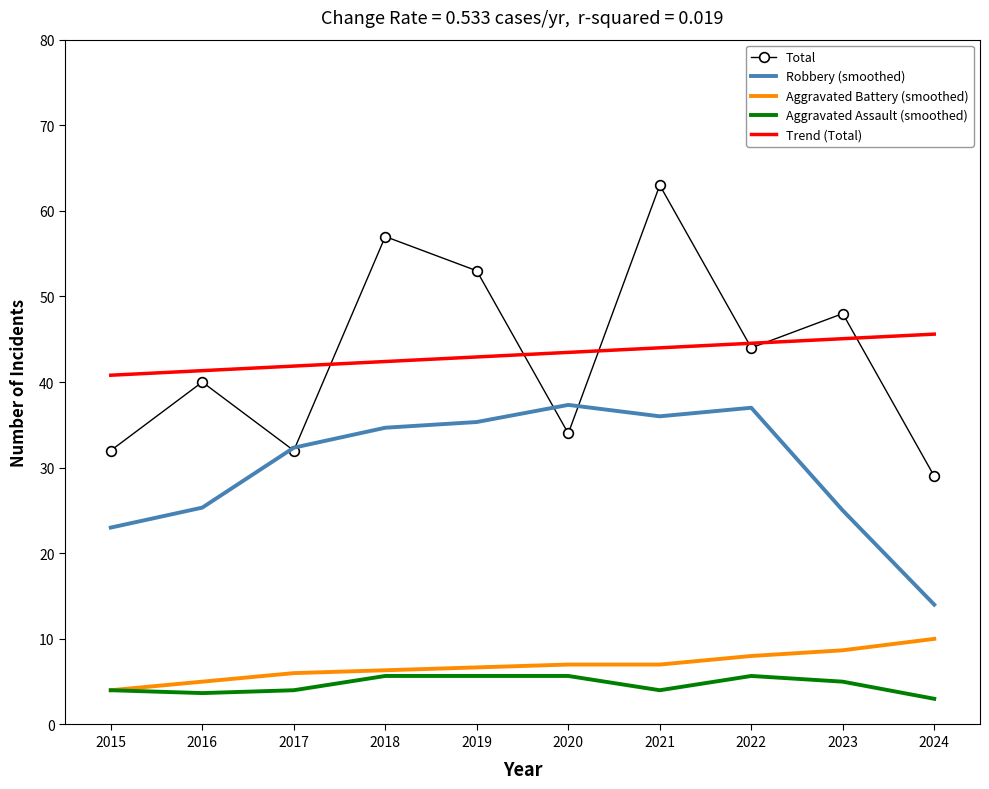

Which series has the largest range (max minus min)?

Total